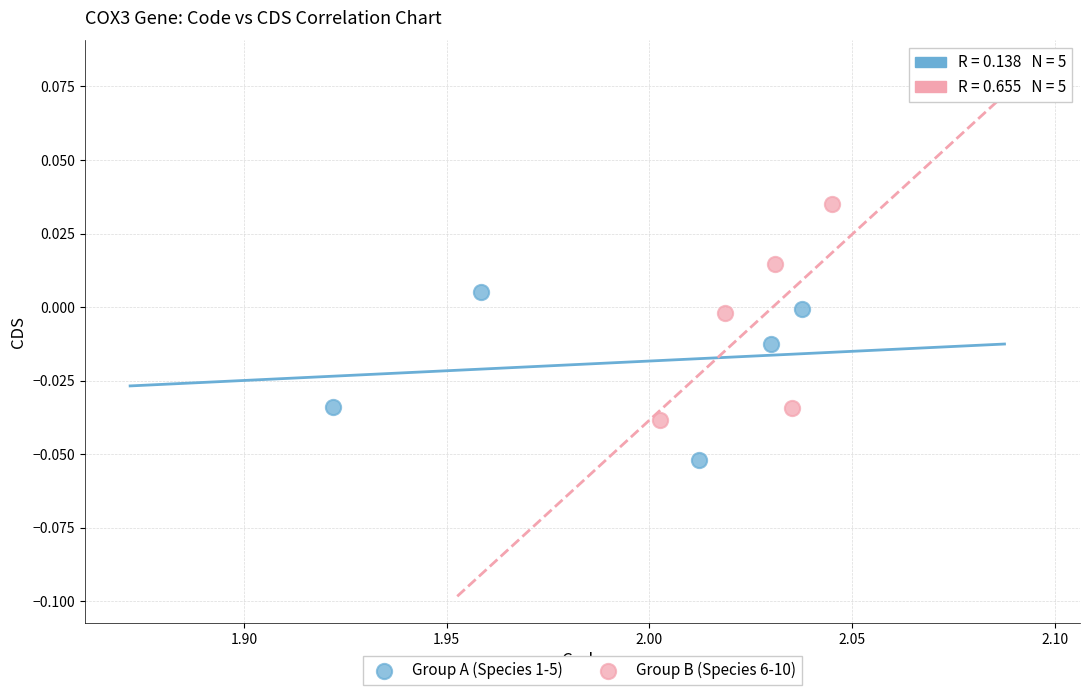

Which series contains the highest Y value?

Group B (Species 6-10)